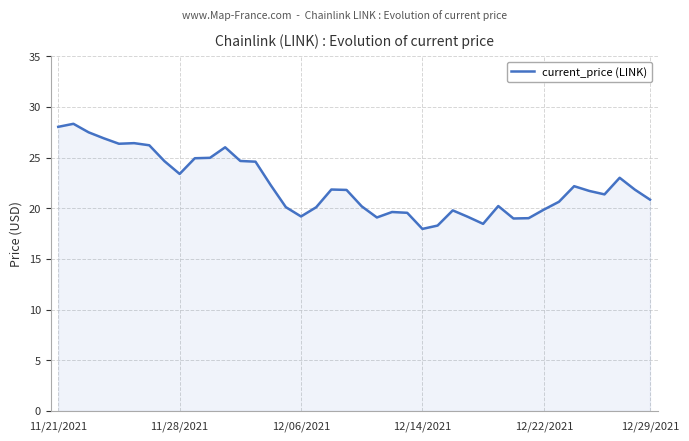

Does the chart display data point markers on the line(s)?

No